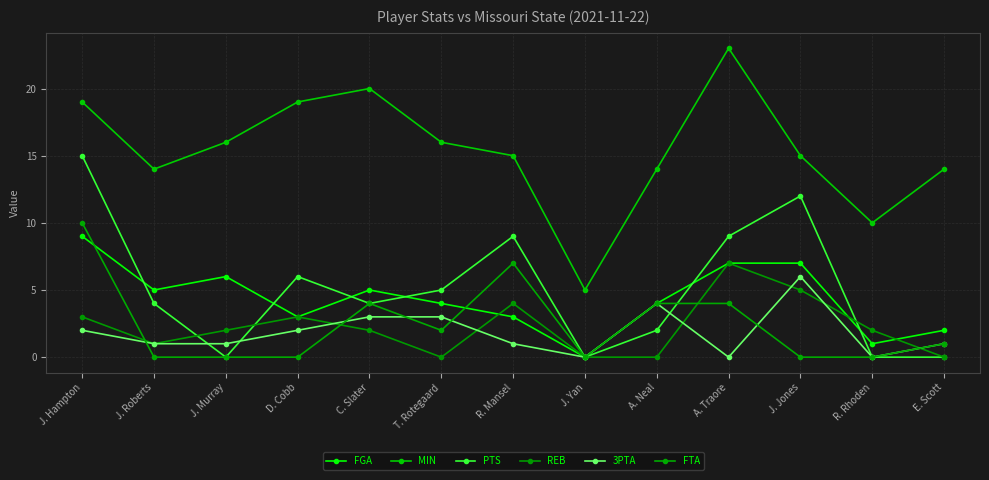

List the series in order of their peak value, highest first.

MIN, PTS, FTA, FGA, REB, 3PTA